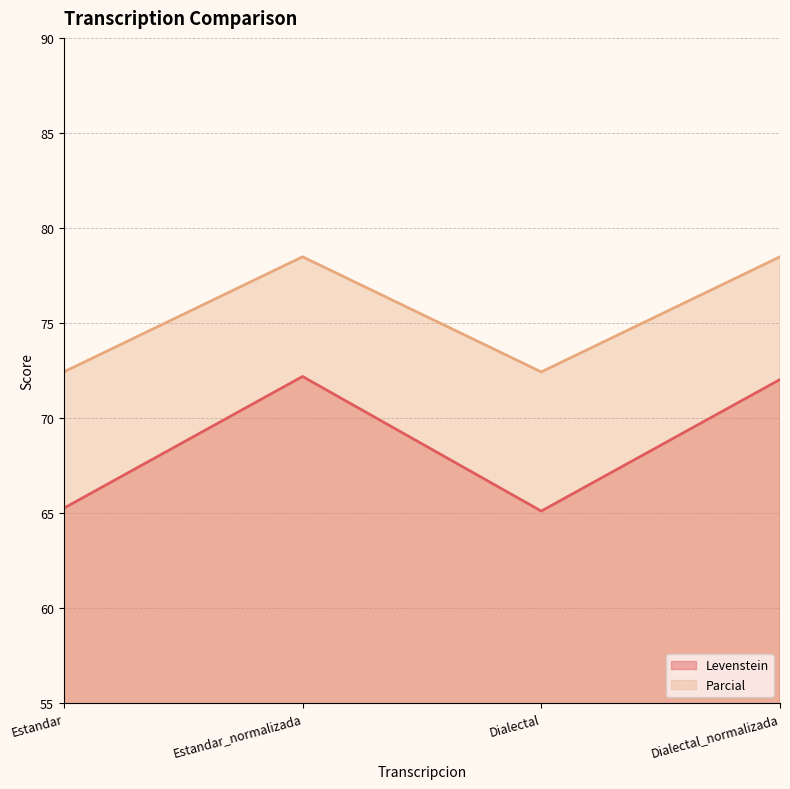

What are all the series names shown in the legend?

Levenstein, Parcial